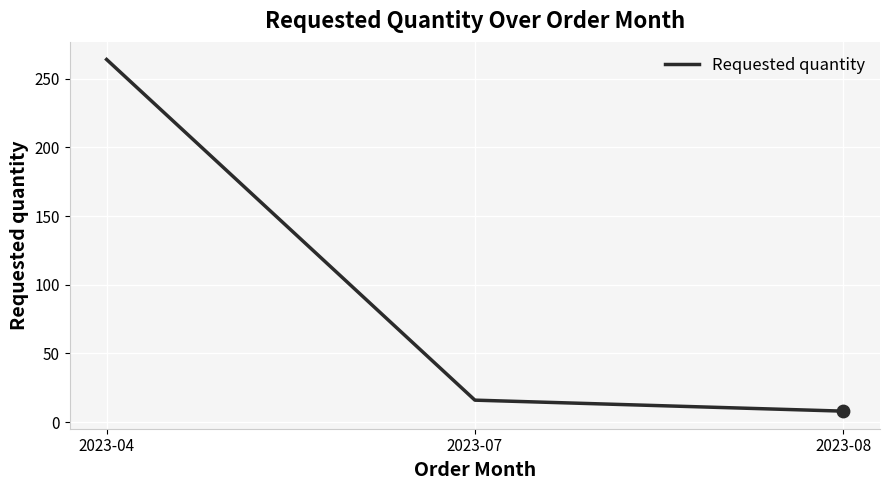

Which has a higher value, 2023-04 or 2023-08?

2023-04